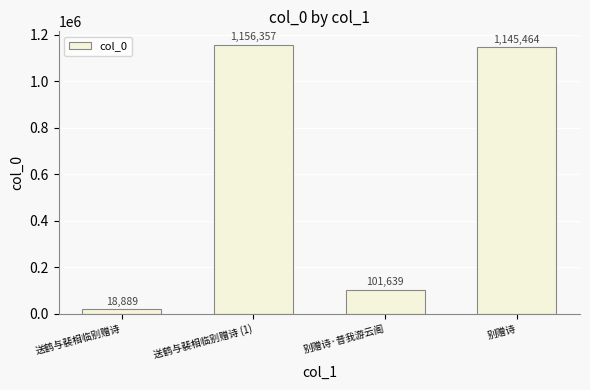

Which category has the highest value across all series?

送鹤与裴相临别赠诗 (1)